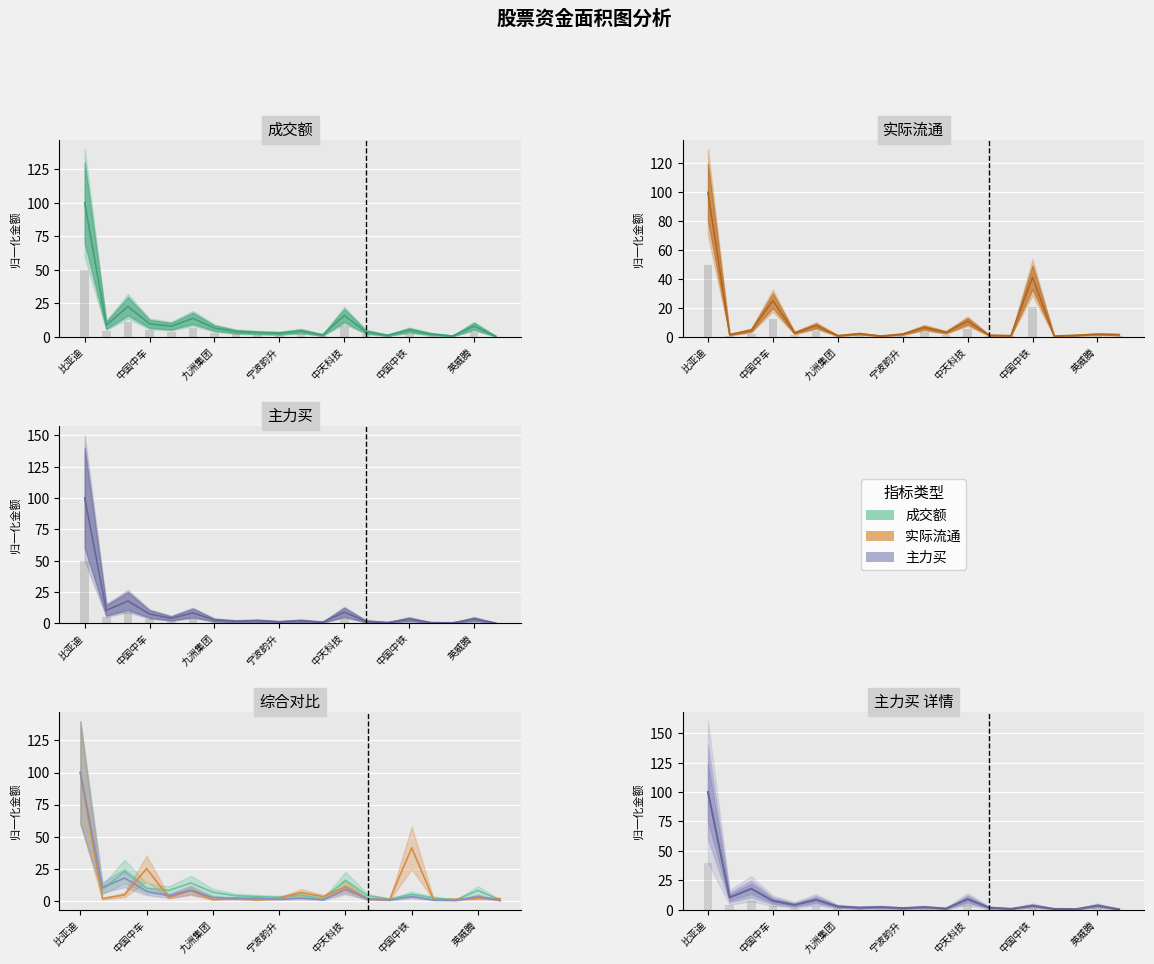

Which label corresponds to the largest value in the chart?

比亚迪